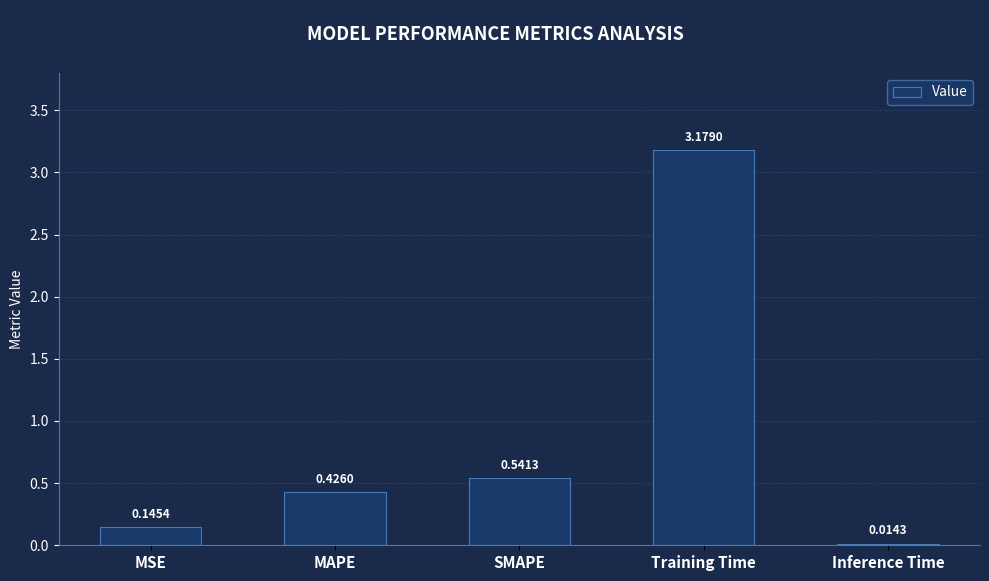

How many bars are there in total?

5